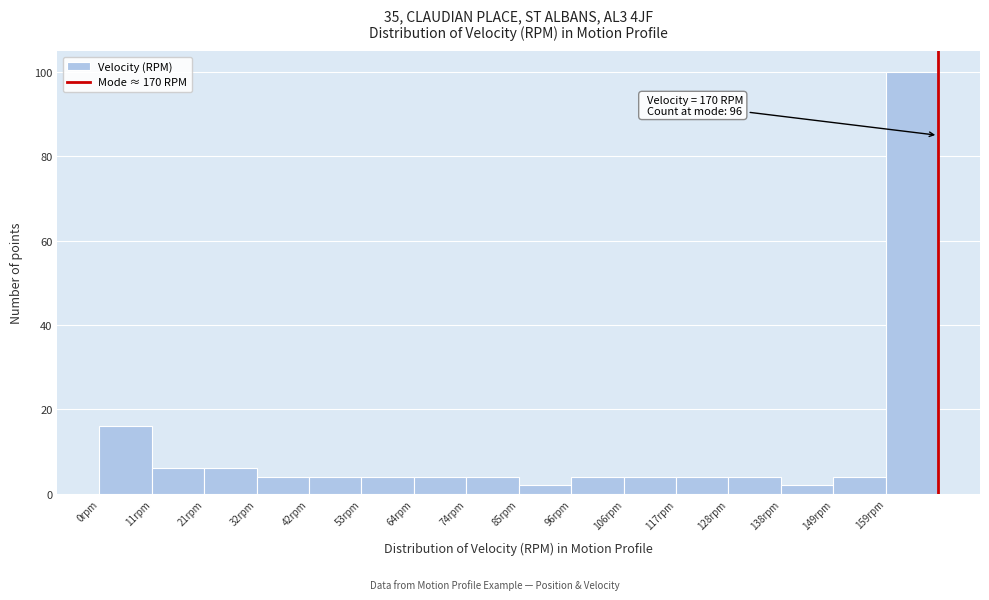

Over which range of the x-axis is the bar tallest?

160 to 170